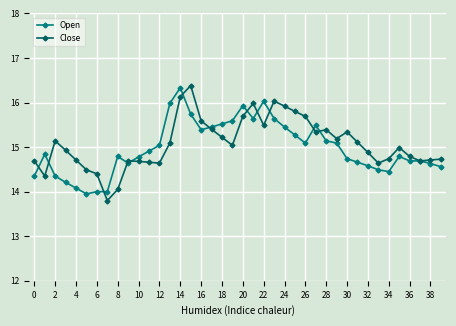

Rank the series by their maximum value, from lowest to highest.

Open, Close